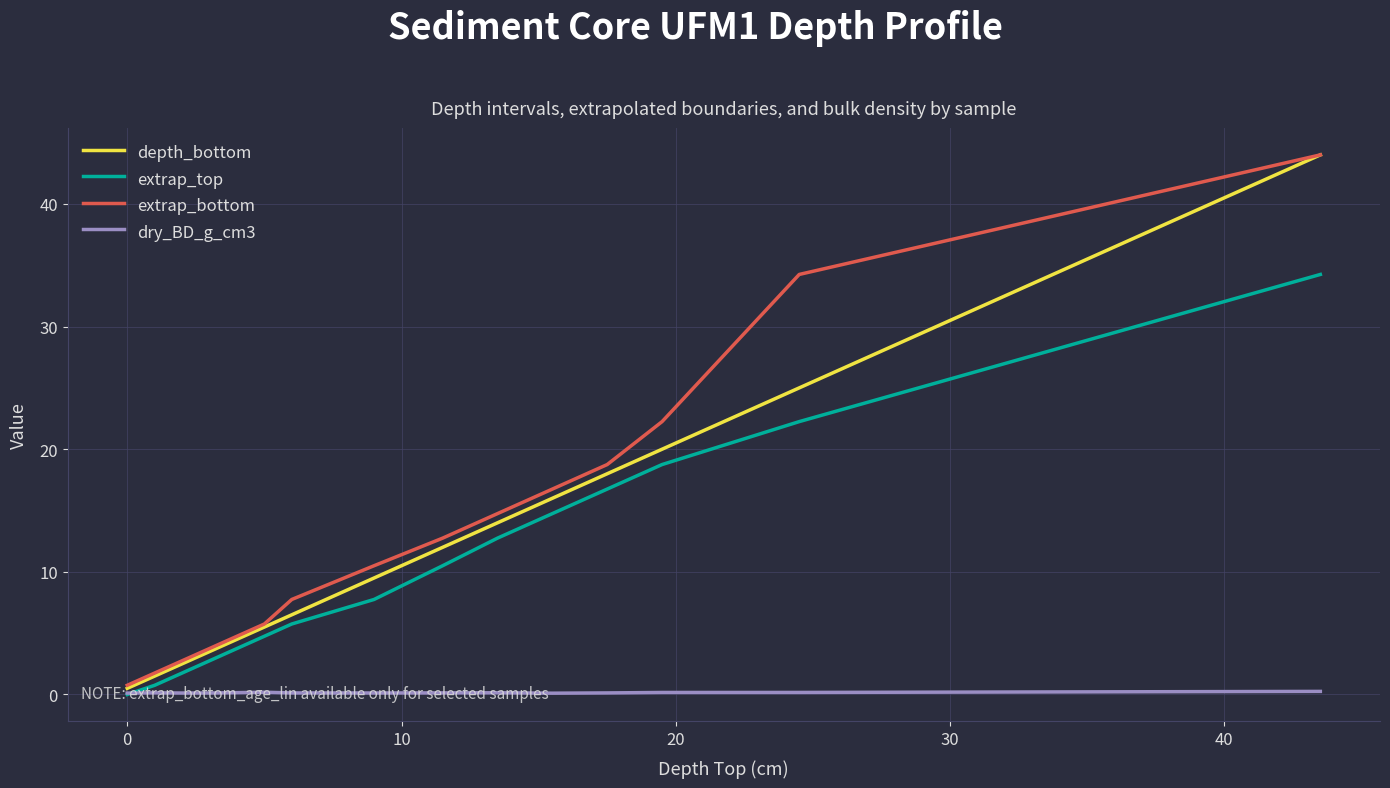

How many intersections are there between extrap_top and dry_BD_g_cm3?

1